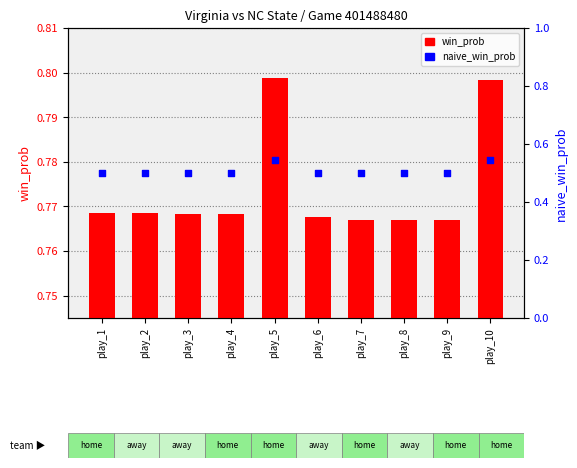

At how many categories does at least one series exceed 0?

10